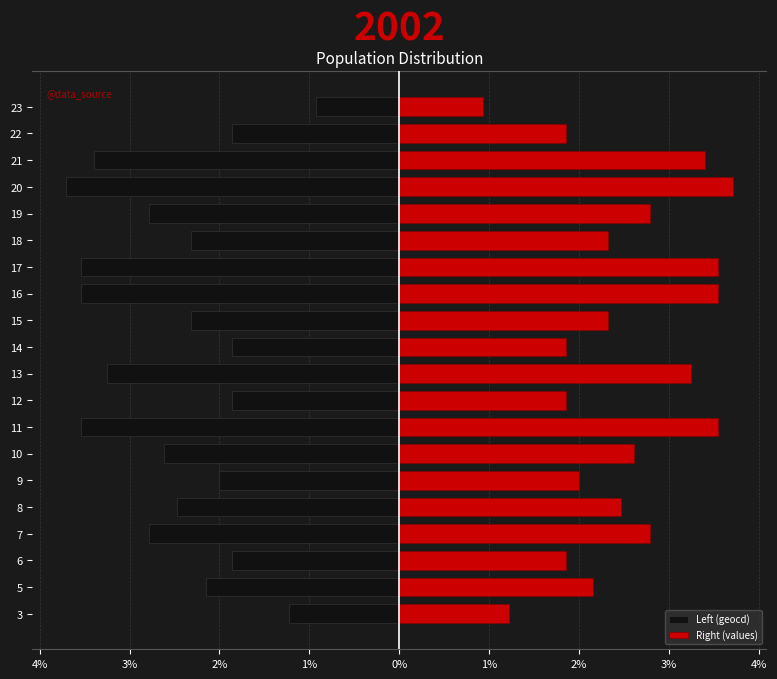

Is the value of Left (geocd) at 12 greater than the value of Right (values) at 2%?

No